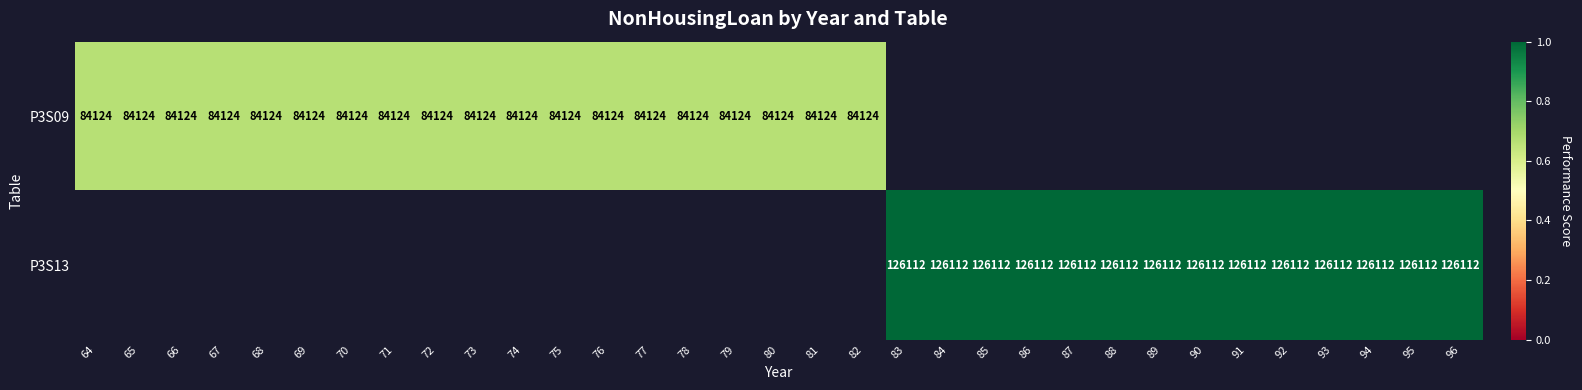

True or false: P3S09 has a value of 31216 at 66.

False